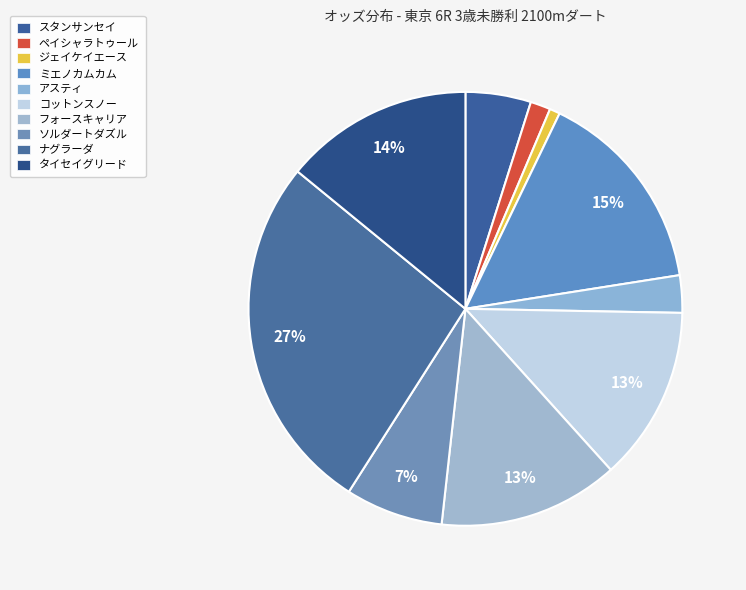

What portion of the pie excludes フォースキャリア?

86.6%